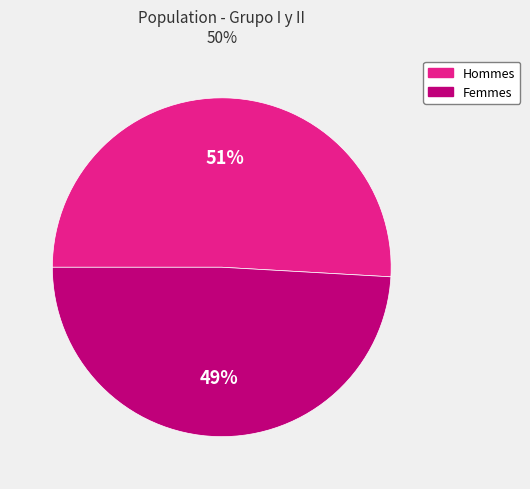

To the nearest percent, what is the average slice percentage?

50%